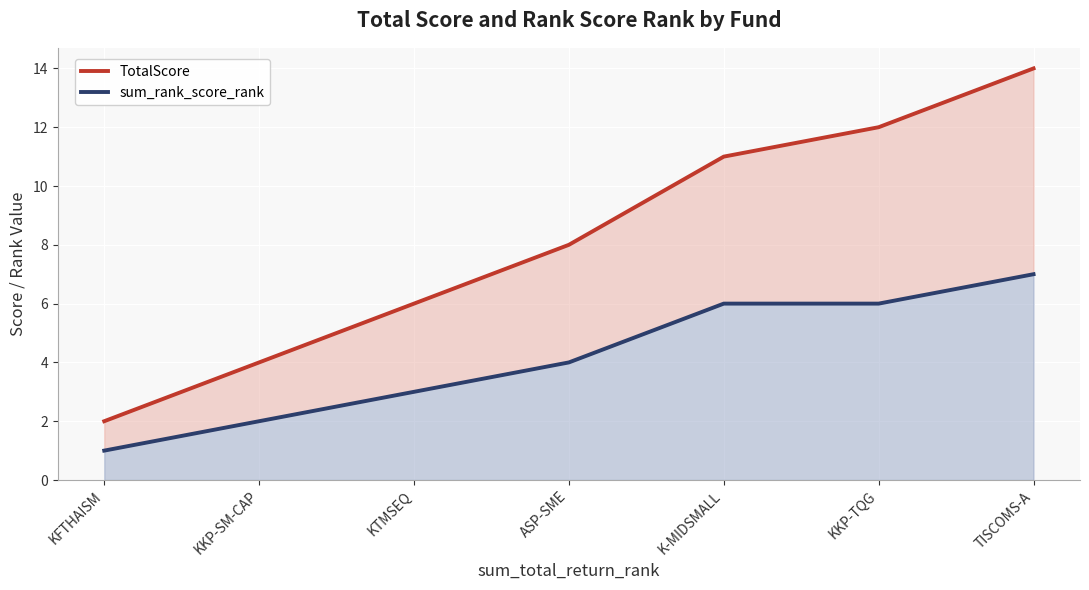

True or false: sum_rank_score_rank and TotalScore intersect in this chart.

False